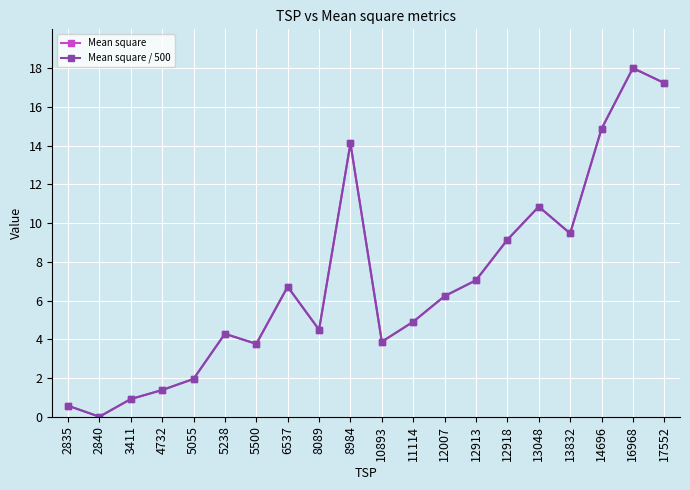

Is the value of Mean square / 500 at 2840 greater than the value of Mean square at 14696?

No